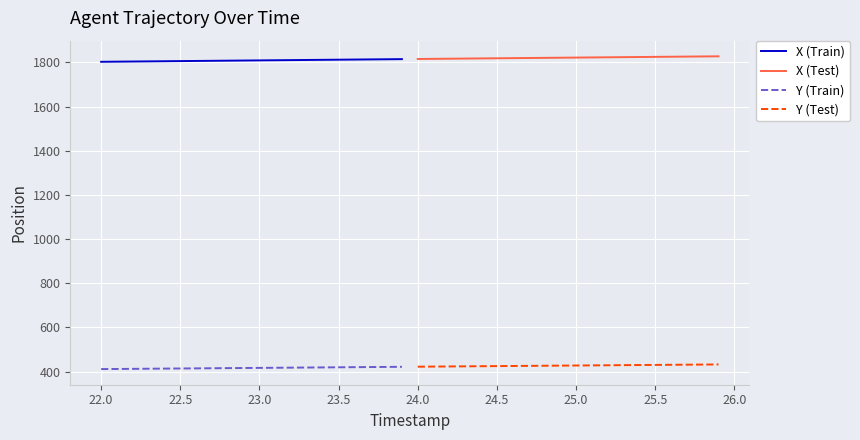

True or false: X (Train) and Y (Train) intersect in this chart.

False